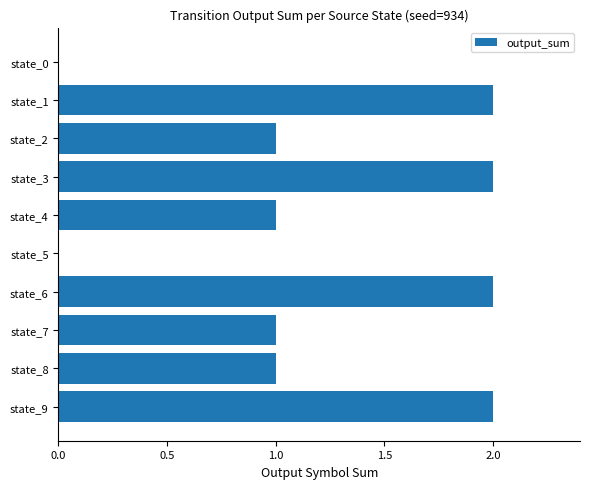

Reading bottom to top, what are all the values shown in this chart?

state_9=2	state_8=1	state_7=1	state_6=2	state_5=0	state_4=1	state_3=2	state_2=1	state_1=2	state_0=0